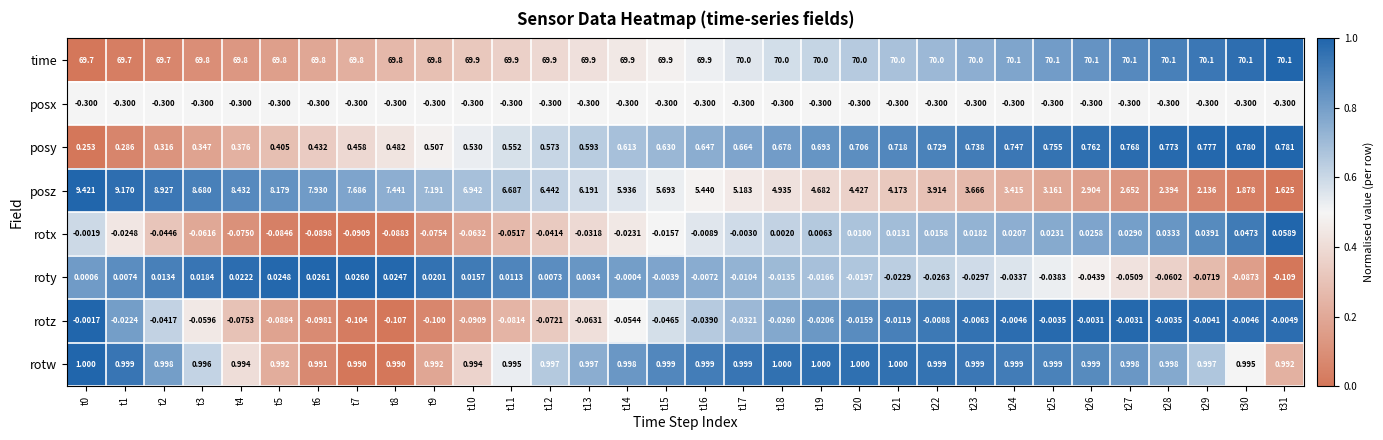

Rank the series by their maximum value, from lowest to highest.

posx, rotz, roty, rotx, posy, rotw, posz, time